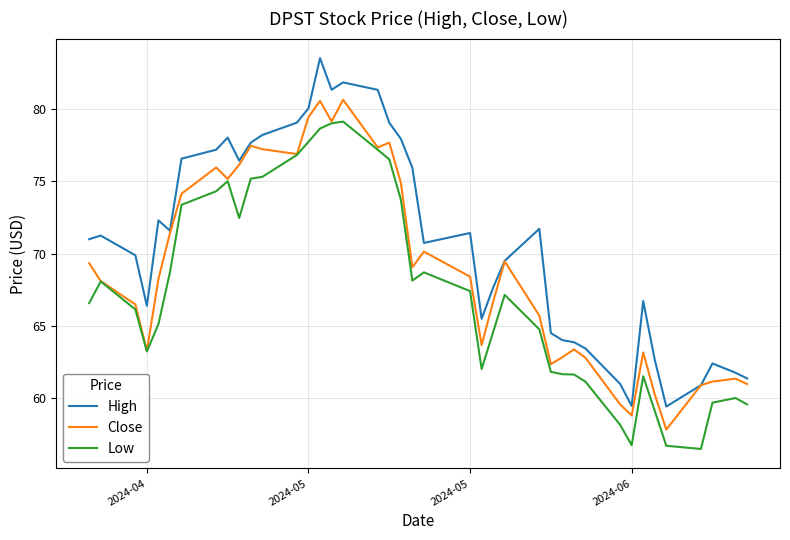

What is the difference between the maximum and minimum values in the Low series?

22.7